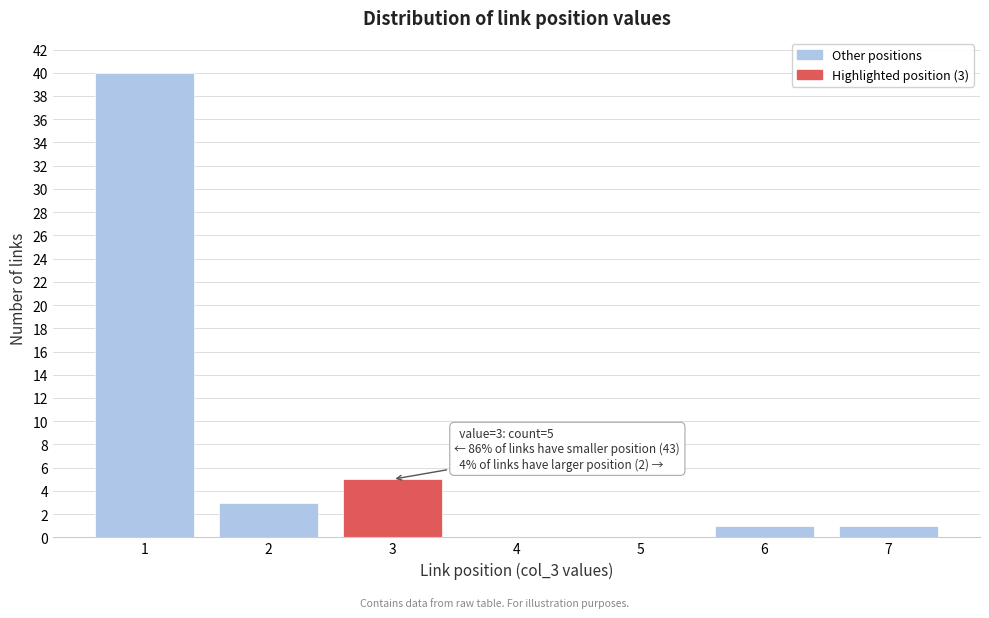

Reading right to left, what are all the values shown in this chart?

7=1	6=1	5=0	4=0	3=5	2=3	1=40